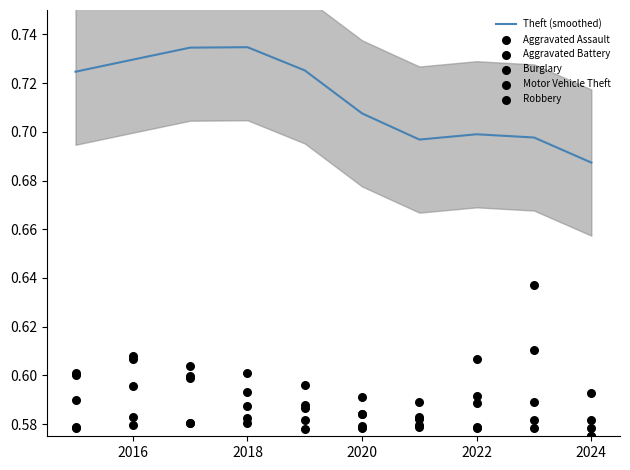

Where is Theft (smoothed) nearest to the value 0?

2024